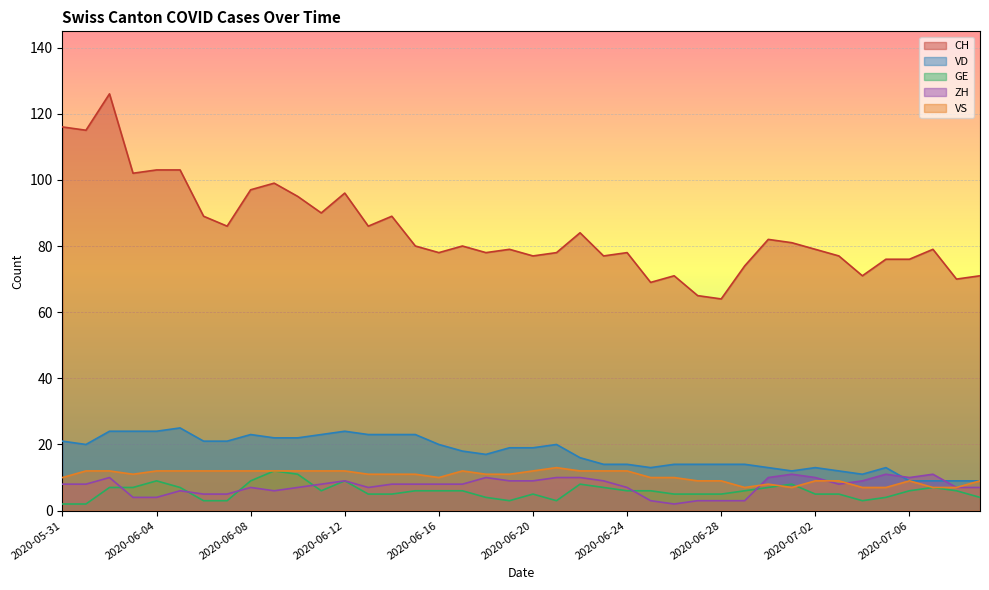

Between which two adjacent categories do ZH and VS first intersect?

2020-06-29 and 2020-06-30